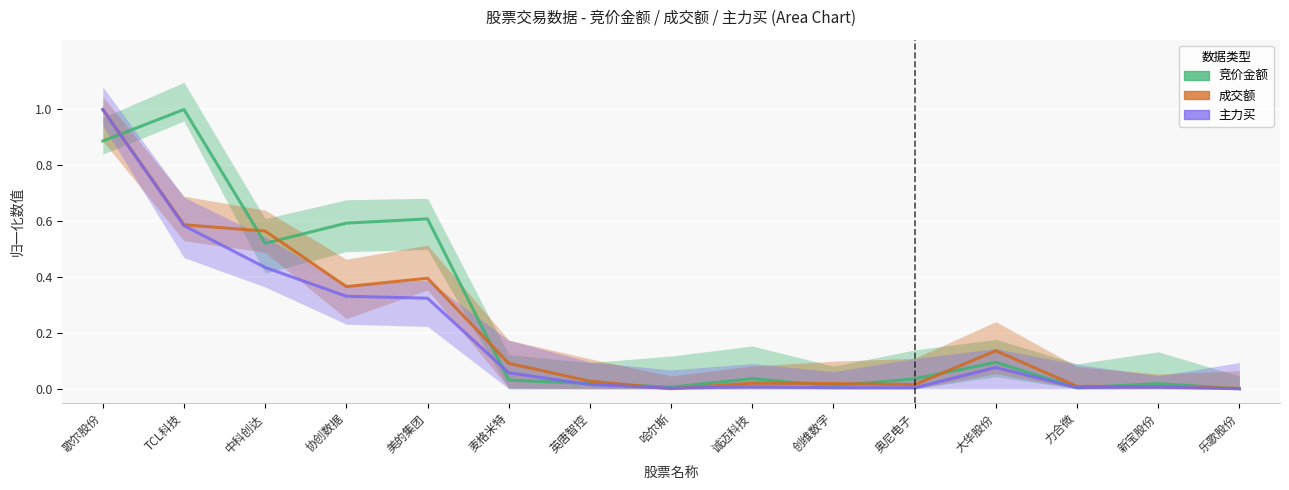

List the series in order of their peak value, lowest first.

竞价金额, 成交额, 主力买